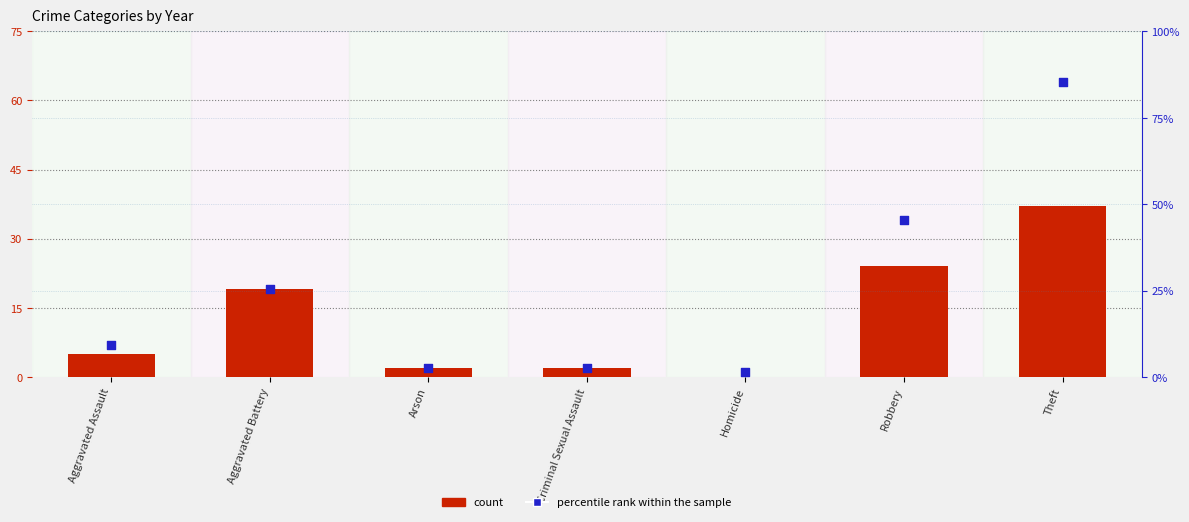

What are all the series names shown in the legend?

count, percentile rank within the sample